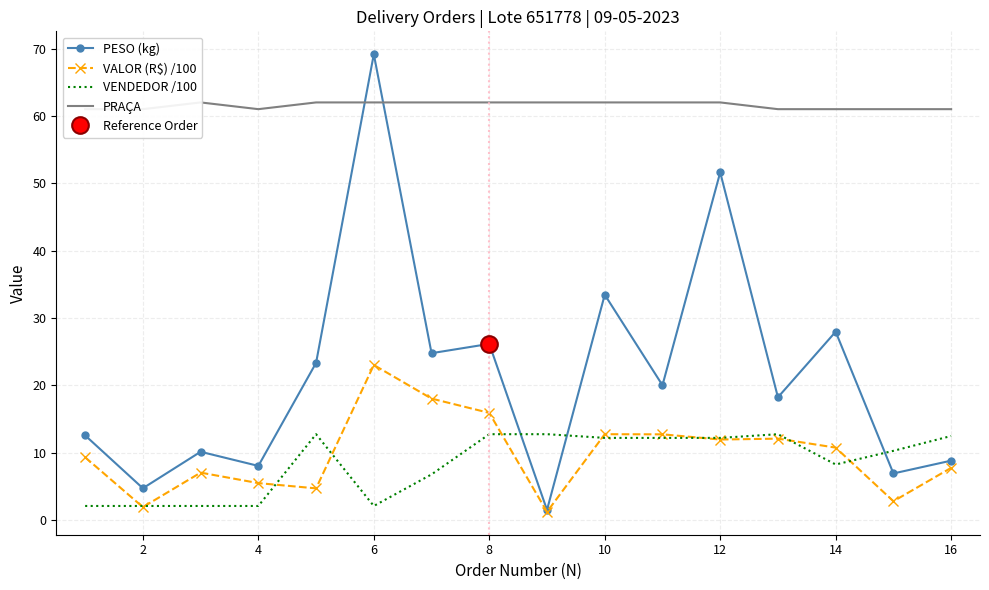

True or false: VENDEDOR /100 has a value of 2.1 at 6.

True